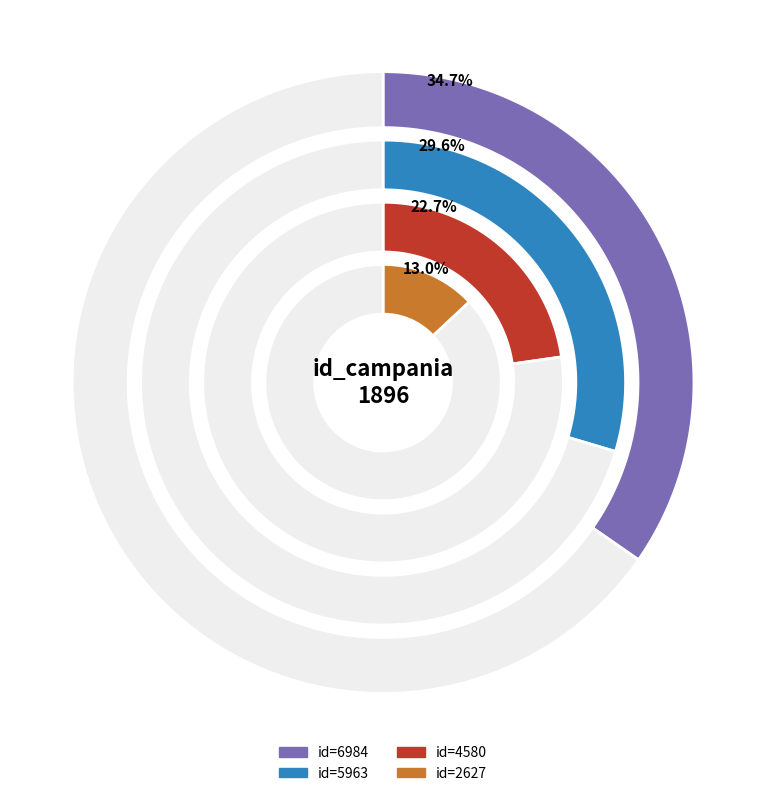

Is there a majority slice in this chart?

No